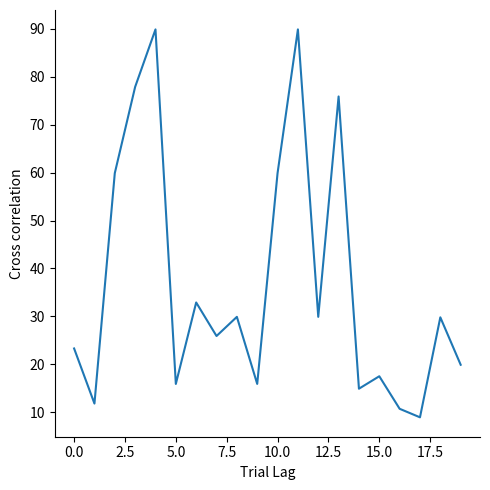

What is the maximum value shown in the chart?

89.9